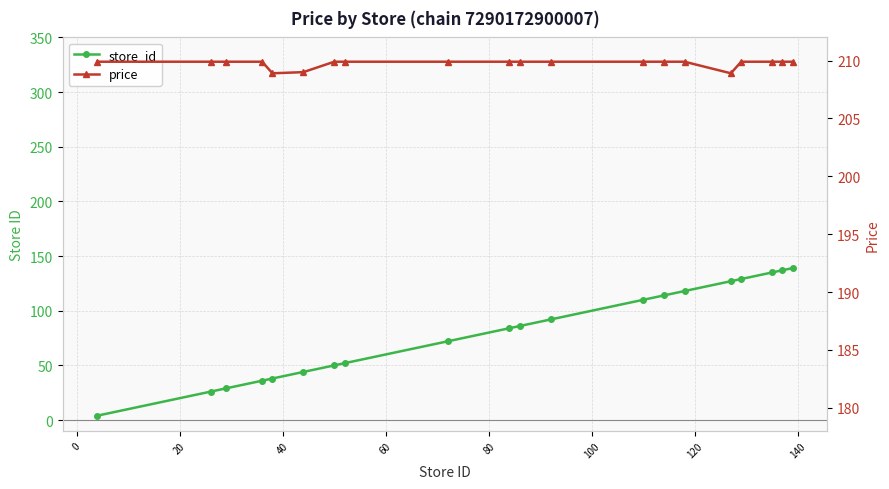

True or false: price and store_id cross at least once.

False